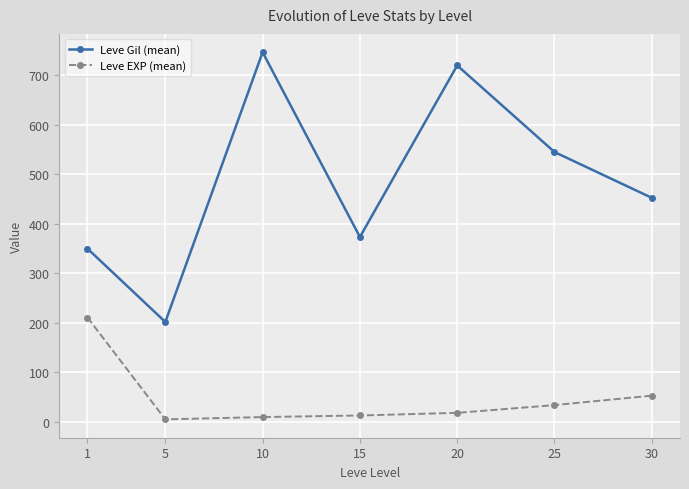

The value of Leve Gil (mean) at 1 is 242.4. True or false?

False